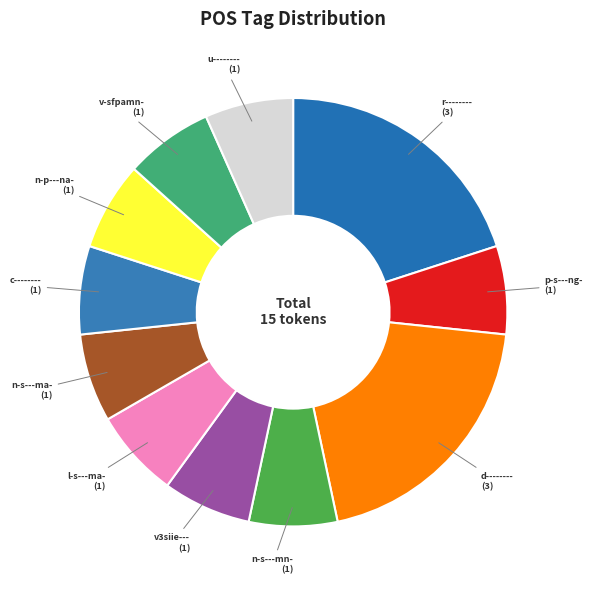

True or false: v3siie--- accounts for 1% of the total.

False